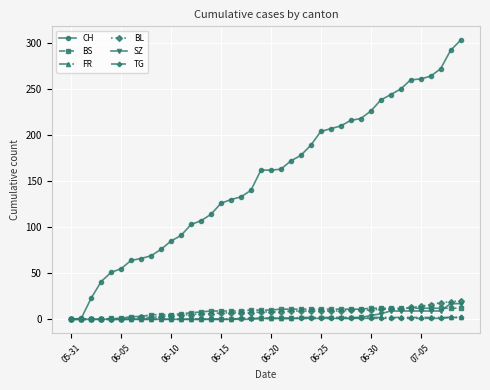

What are all the series names shown in the legend?

CH, BS, FR, BL, SZ, TG